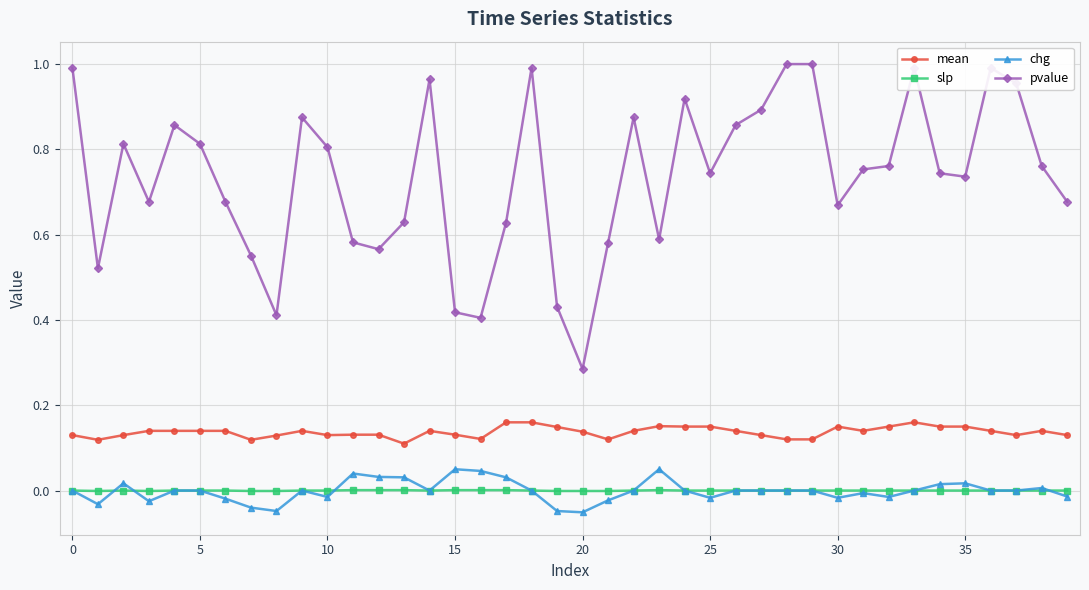

Rank the series by their maximum value, from highest to lowest.

pvalue, mean, chg, slp